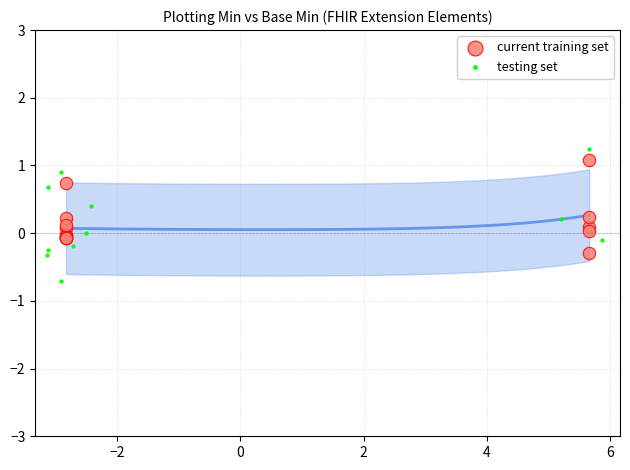

Which series has the widest spread of Y values?

testing set